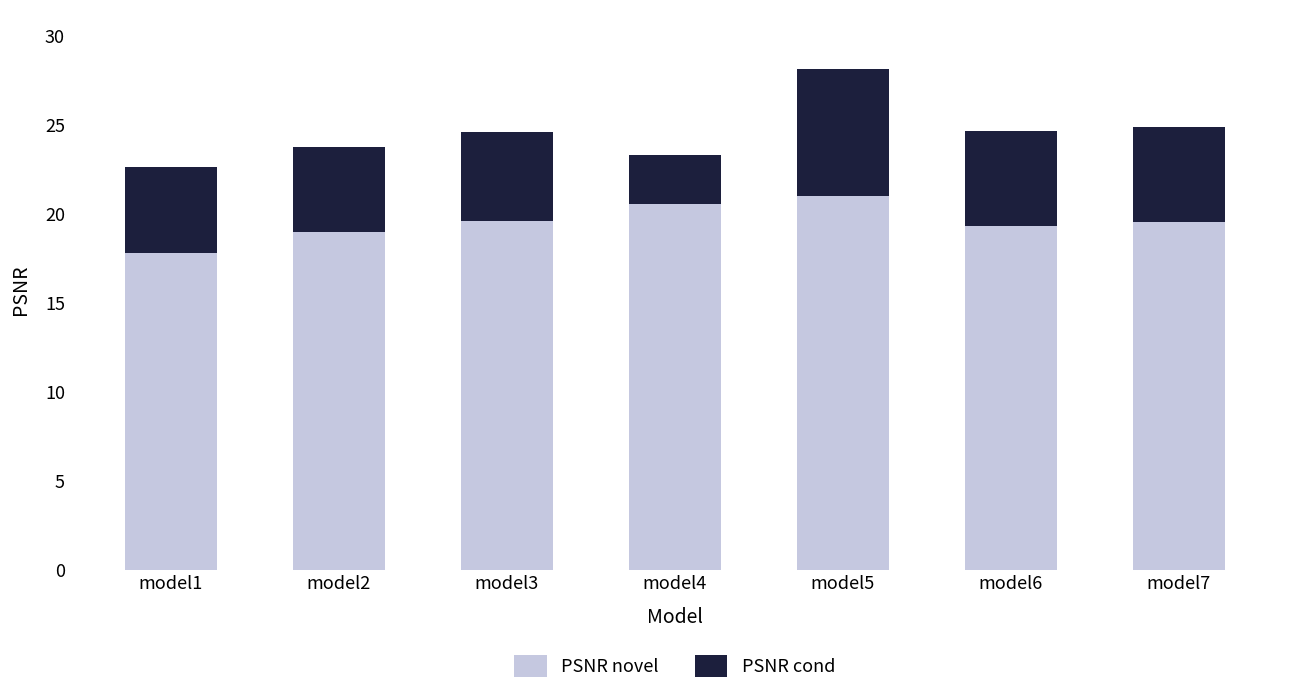

The value of PSNR novel at model6 is 27.9. True or false?

False